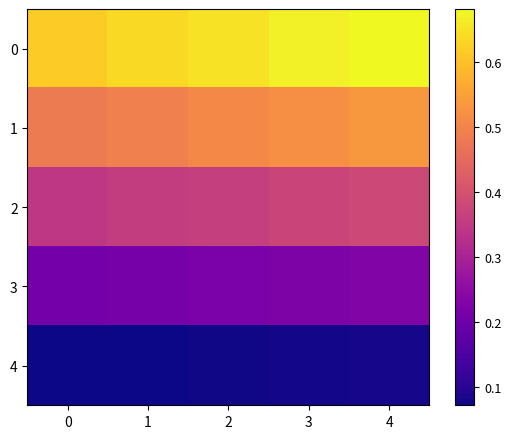

Rank the series by their average value, from lowest to highest.

4, 3, 2, 1, 0